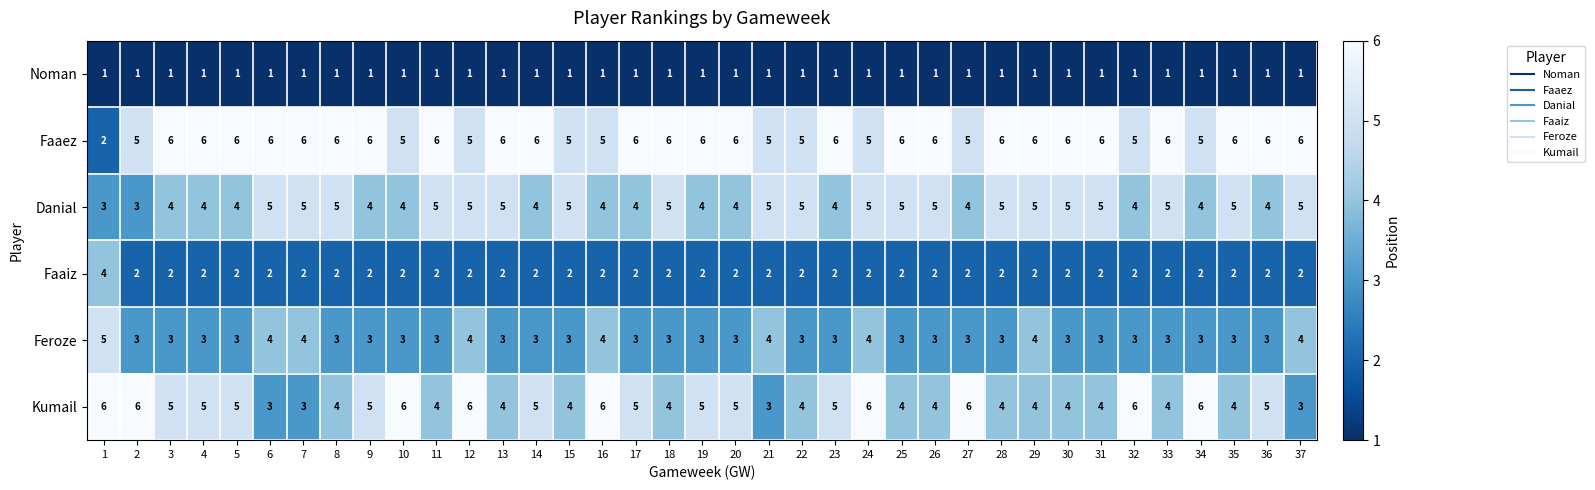

At how many categories does at least one series exceed 2?

37